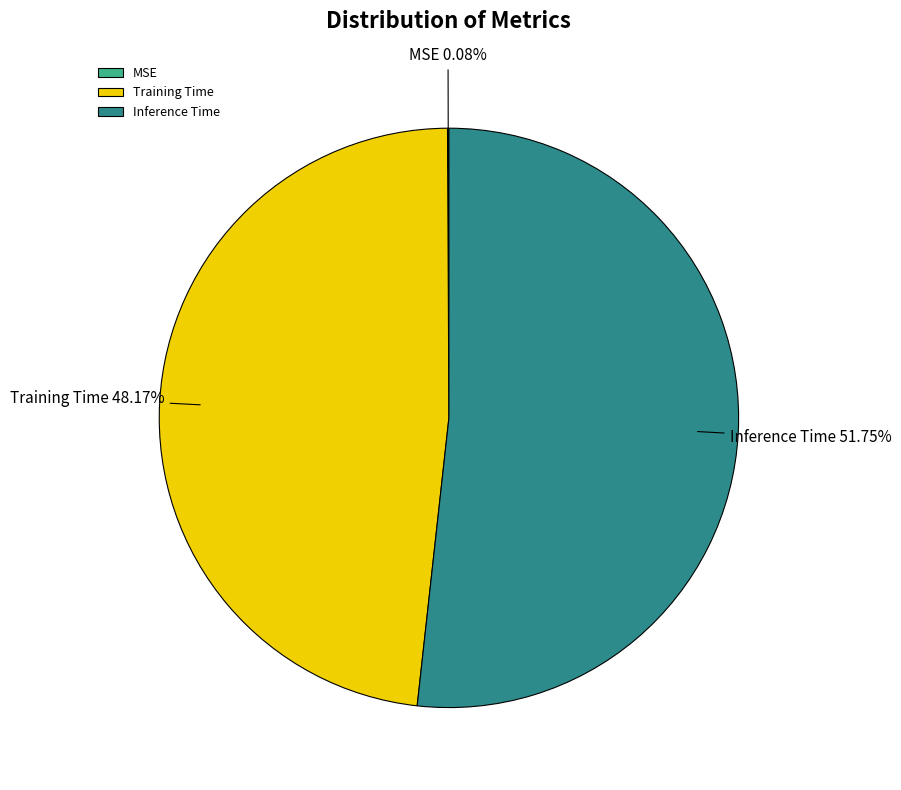

What is the largest slice in the pie chart?

Inference Time